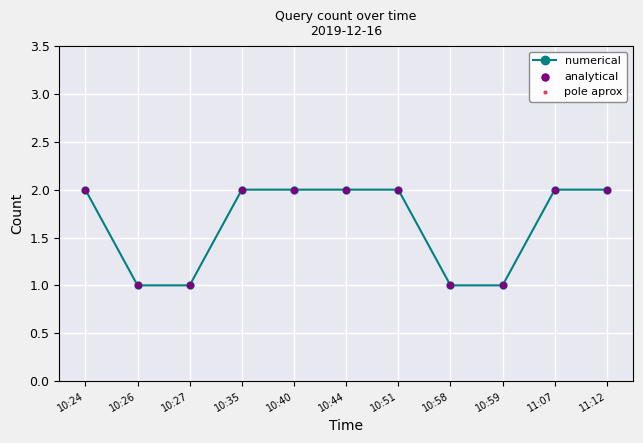

What is the ratio of the value at 10:40 to the value at 10:24?

1.0